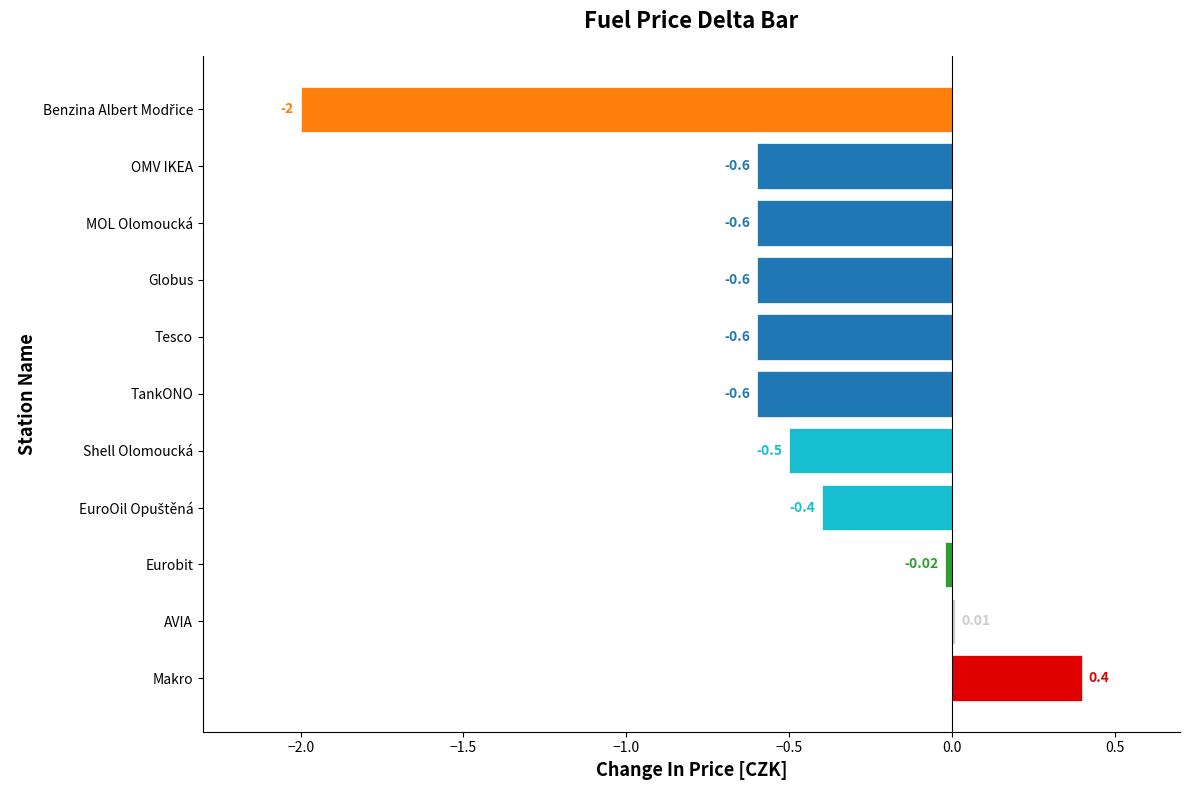

Which category has the highest value across all series?

Makro